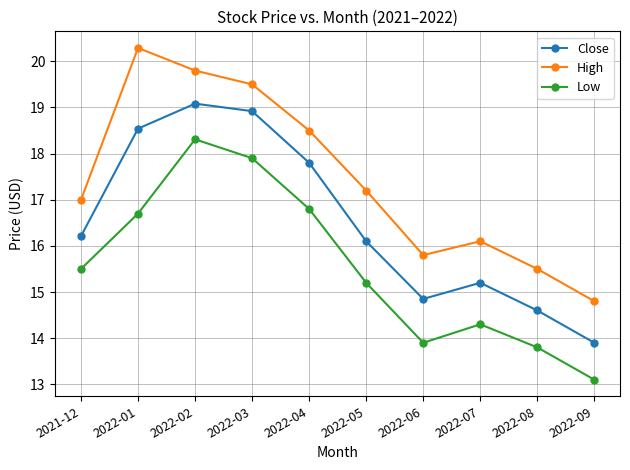

Is the value of Low at 2022-09 greater than the value of High at 2022-02?

No